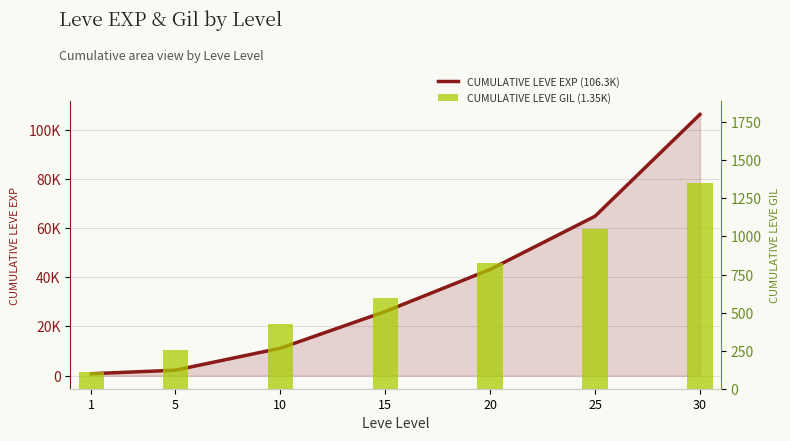

What is the total value across all series at 25?

65892